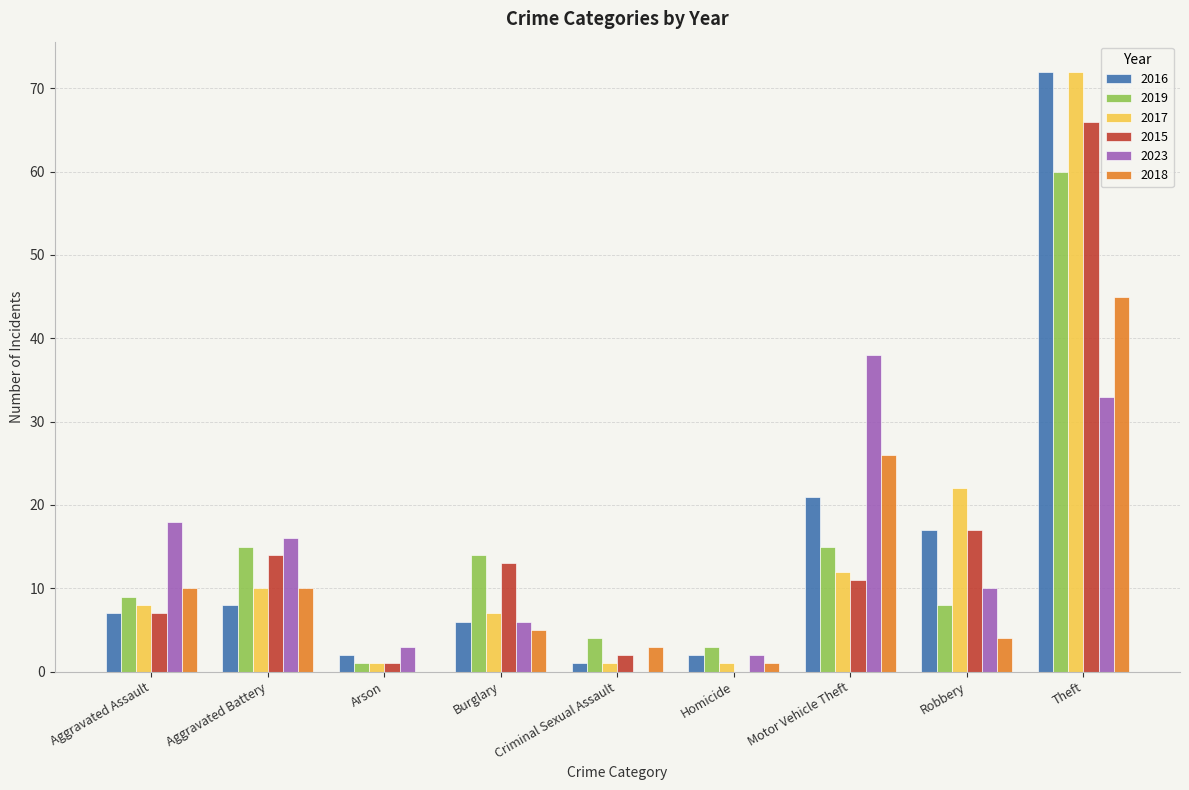

The 2018 series shows 3 at Criminal Sexual Assault. True or false?

True